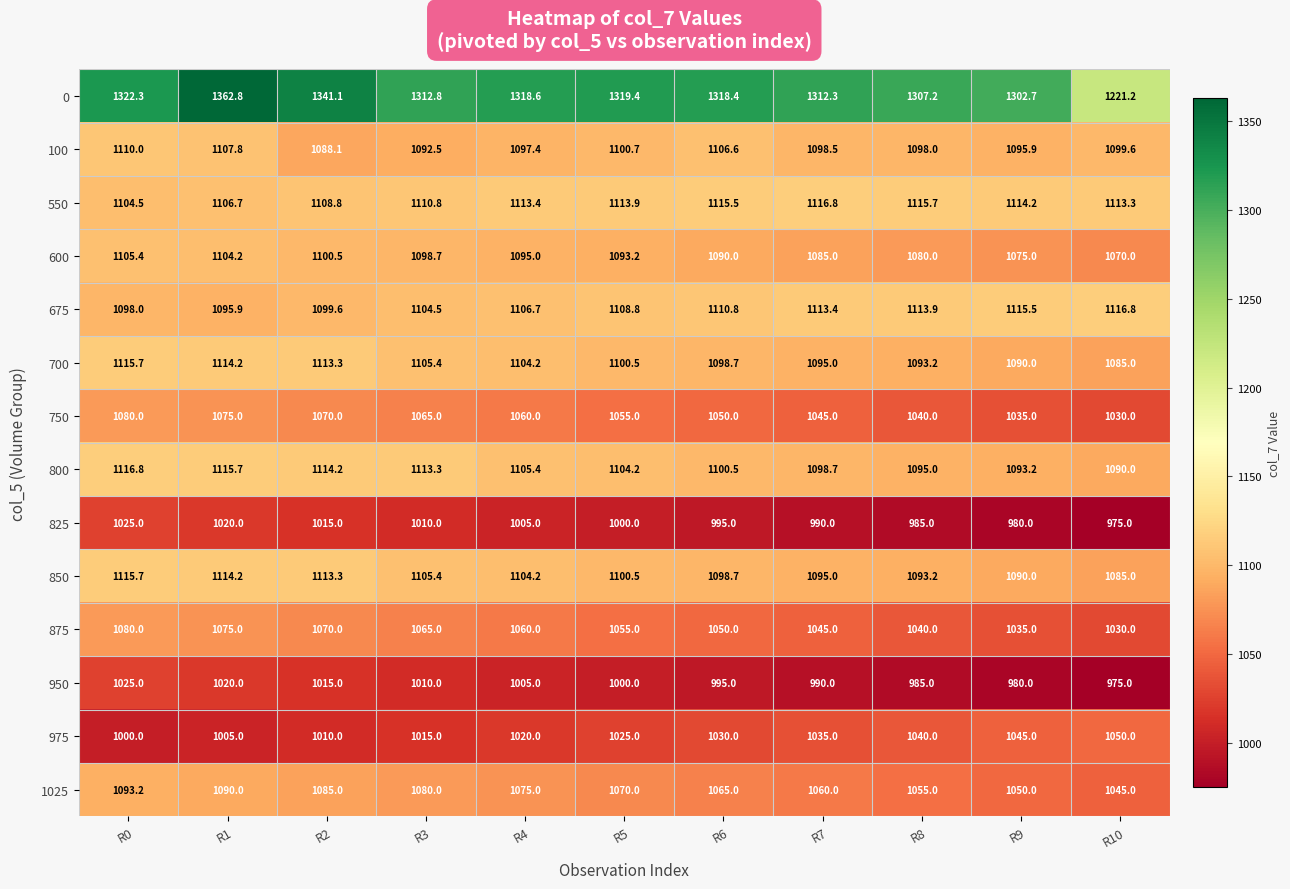

List the labels in order of 1025 value, largest first.

R0, R1, R2, R3, R4, R5, R6, R7, R8, R9, R10